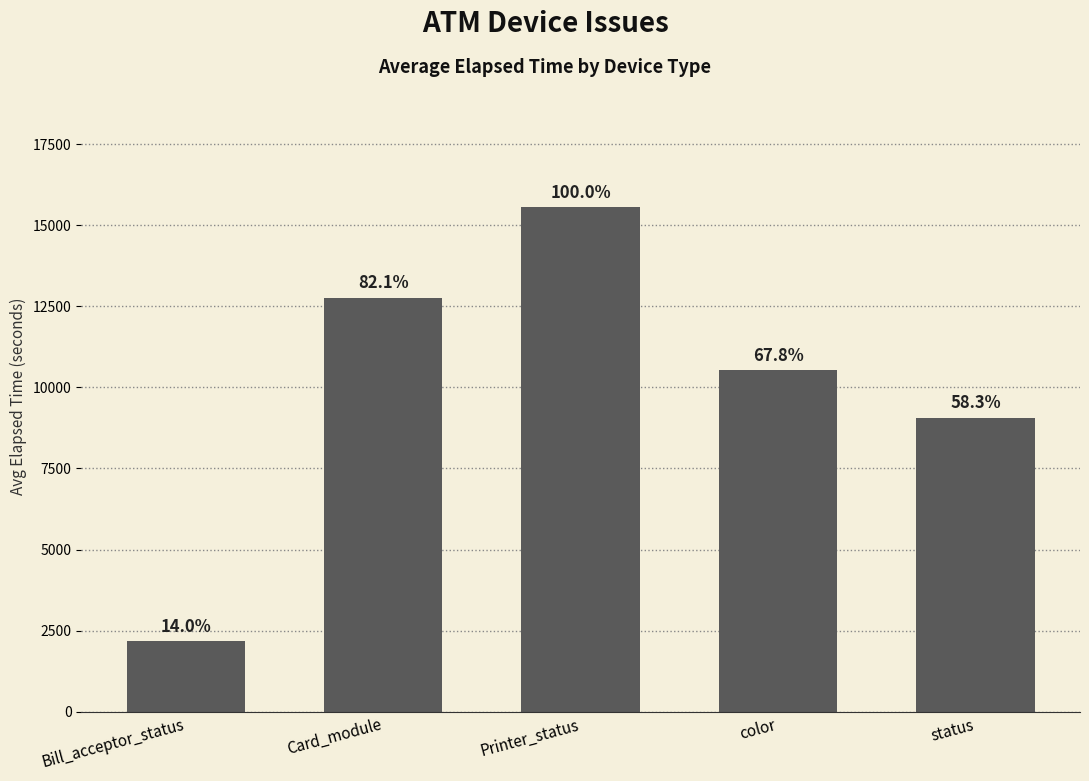

Rank the categories by value from highest to lowest.

Printer_status, Card_module, color, status, Bill_acceptor_status